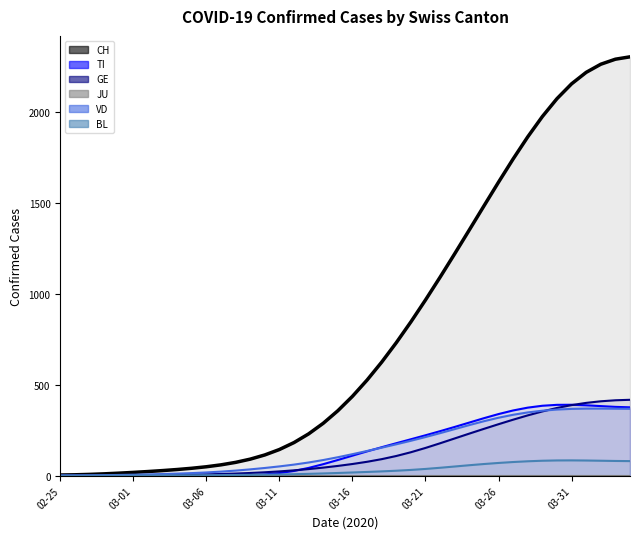

Does the chart have visible grid lines?

No